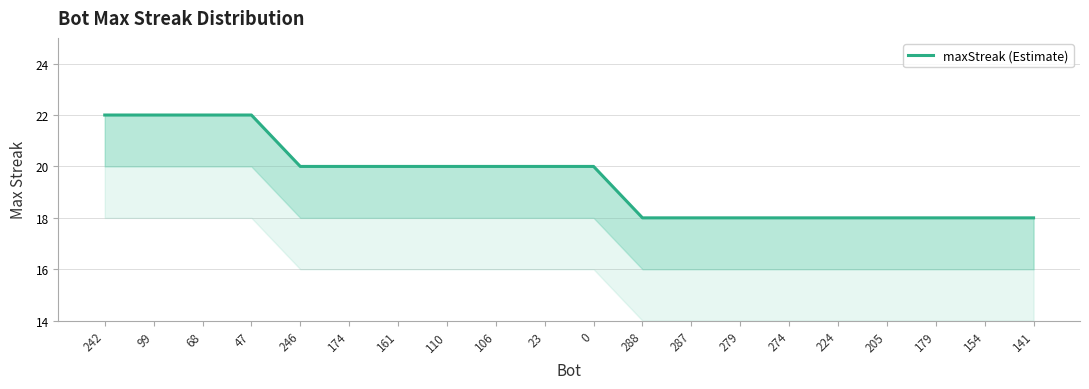

Does the chart have visible grid lines?

Yes